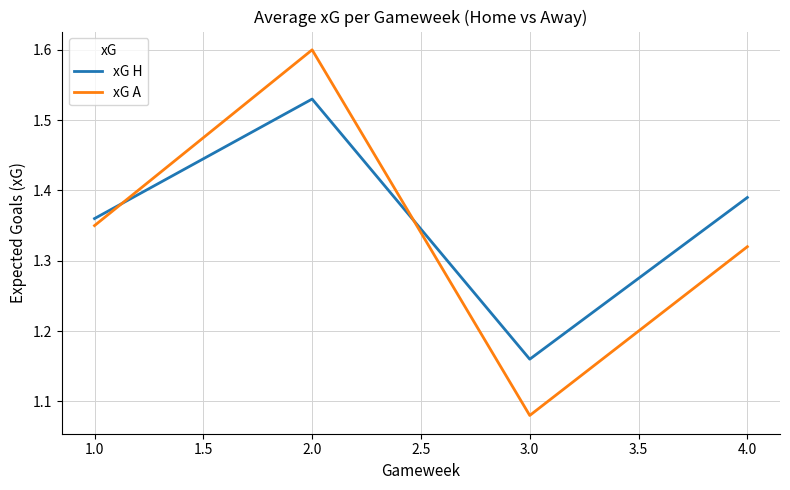

What position from the right is 3.0?

2